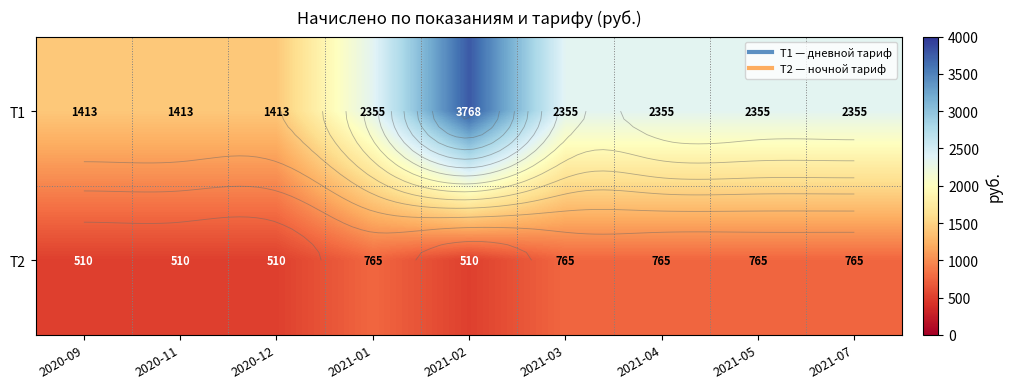

Count the number of data series in this chart.

2